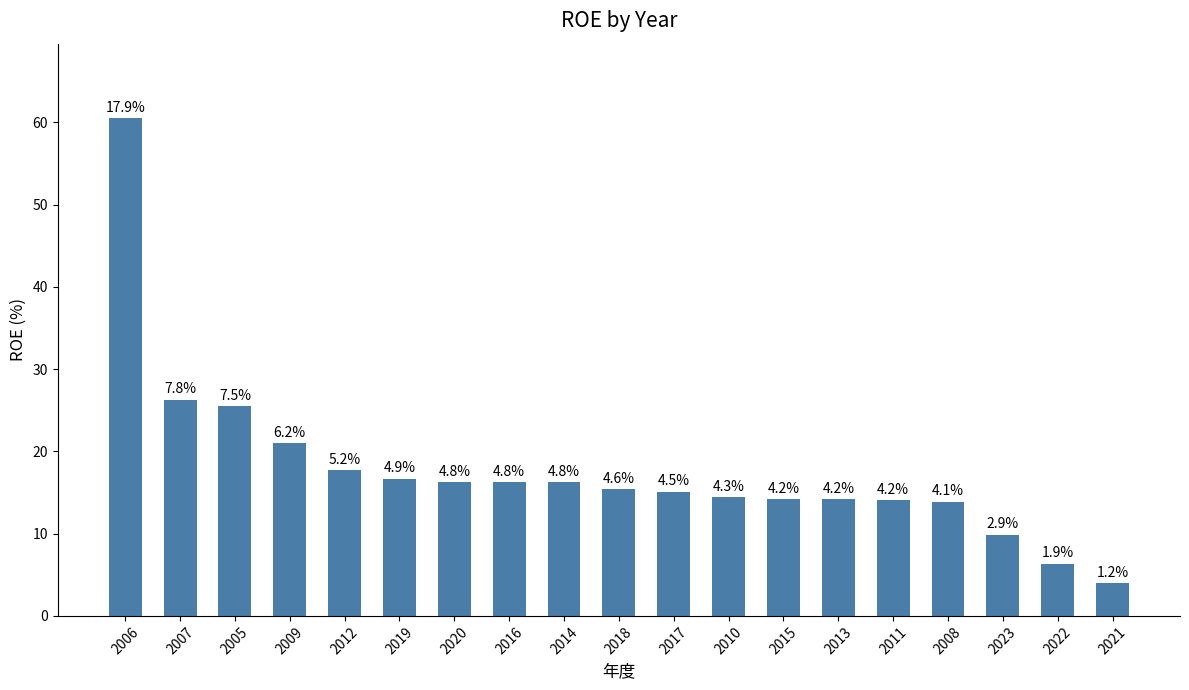

Reading left to right, list all the values displayed in this chart.

60.5	26.3	25.5	21.0	17.7	16.7	16.3	16.3	16.3	15.4	15.1	14.4	14.2	14.2	14.1	13.9	9.9	6.4	3.9